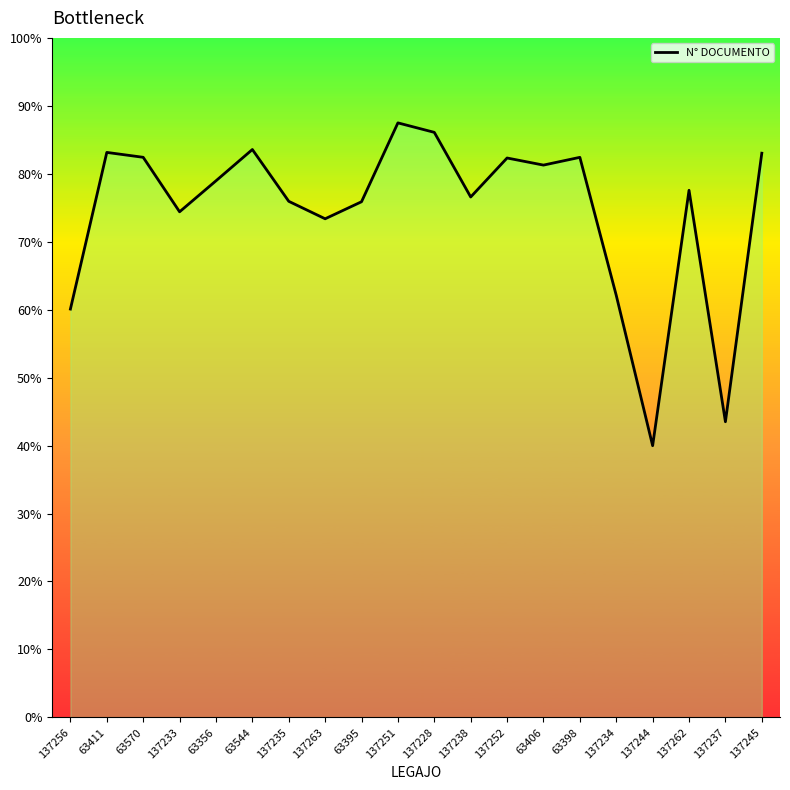

Reading left to right, extract all data points from this chart.

137256=33050760	63411=45730864	63570=45334321	137233=40923982	63356=43431352	63544=45964269	137235=41772470	137263=40357993	63395=41736943	137251=48120710	137228=47353808	137238=42121706	137252=45278101	63406=44703660	63398=45331424	137234=34159683	137244=21991556	137262=42663706	137237=23930181	137245=45666849